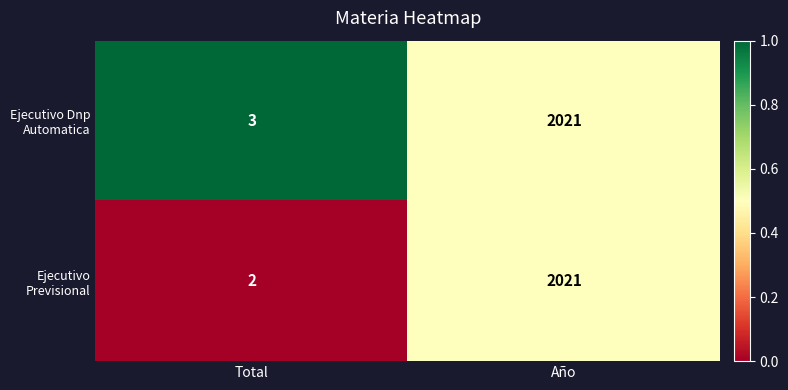

The value of Ejecutivo Previsional at Total is 1. True or false?

False